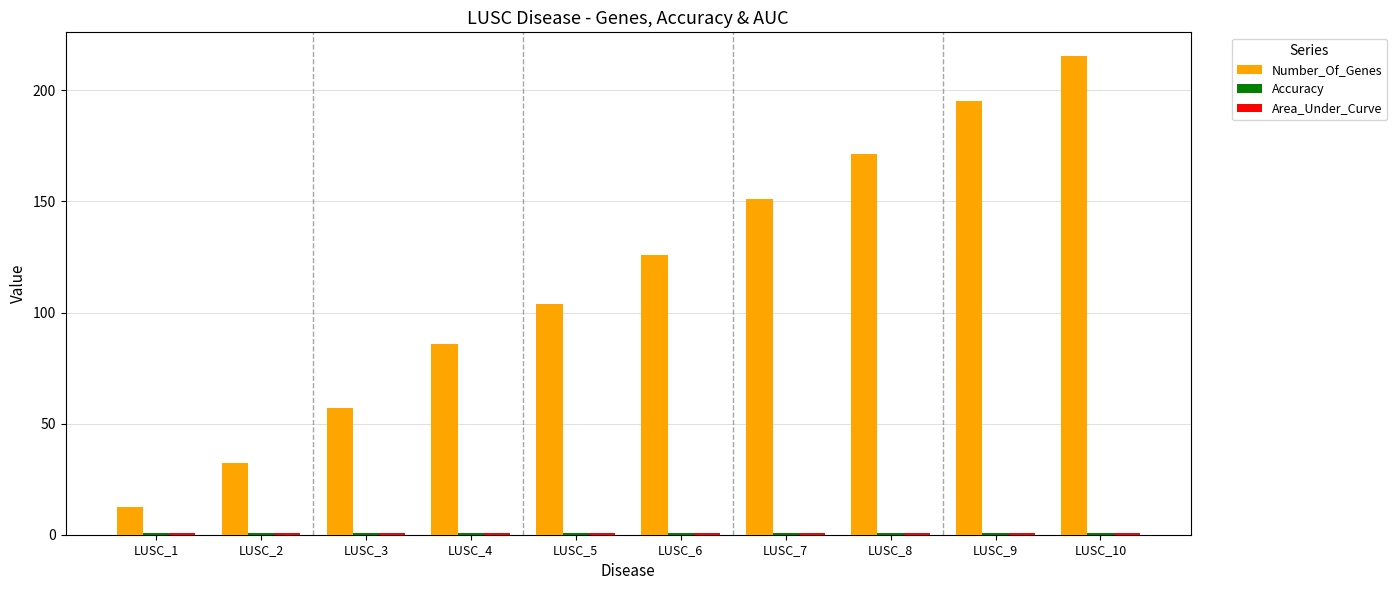

How many bars are there in total?

30